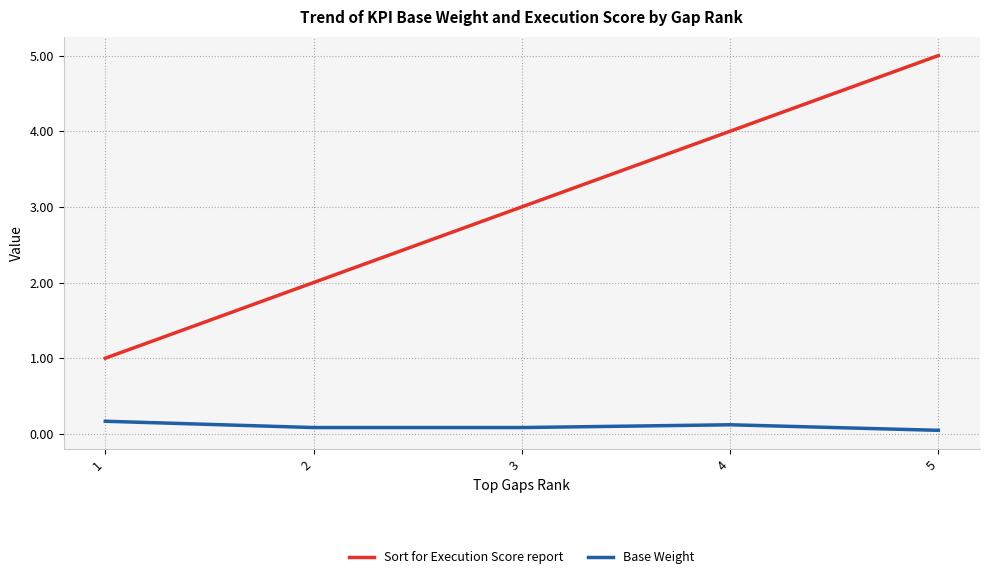

The value of Sort for Execution Score report at 4 is 1.1. True or false?

False